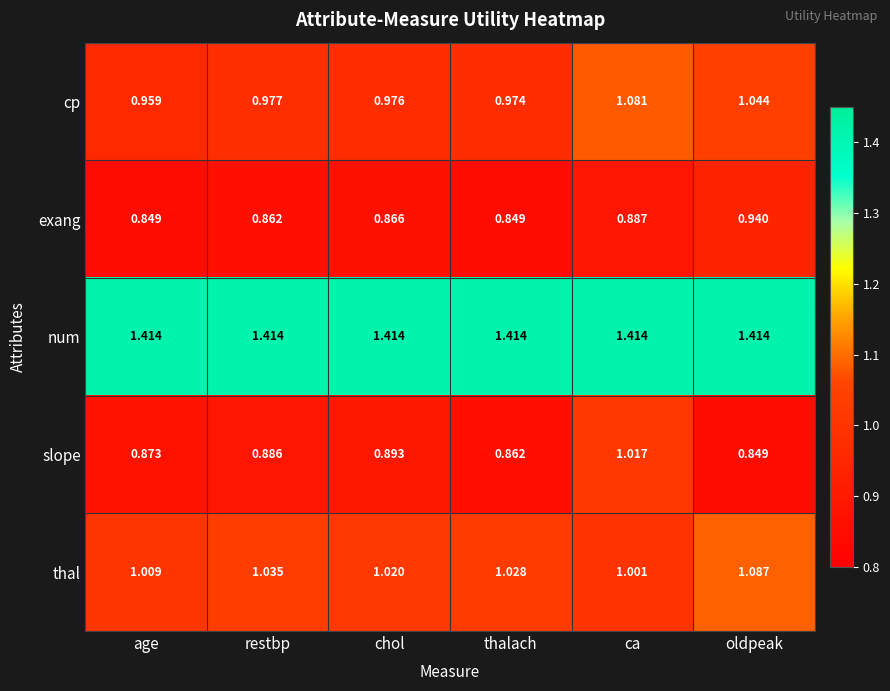

Which category has the highest value in the thal series?

oldpeak